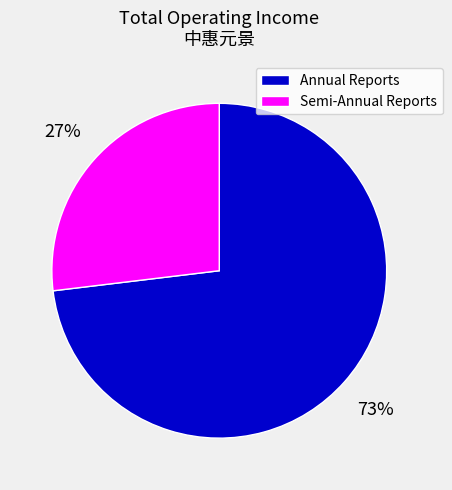

Is it true that Semi-Annual Reports is 13% of the pie?

False